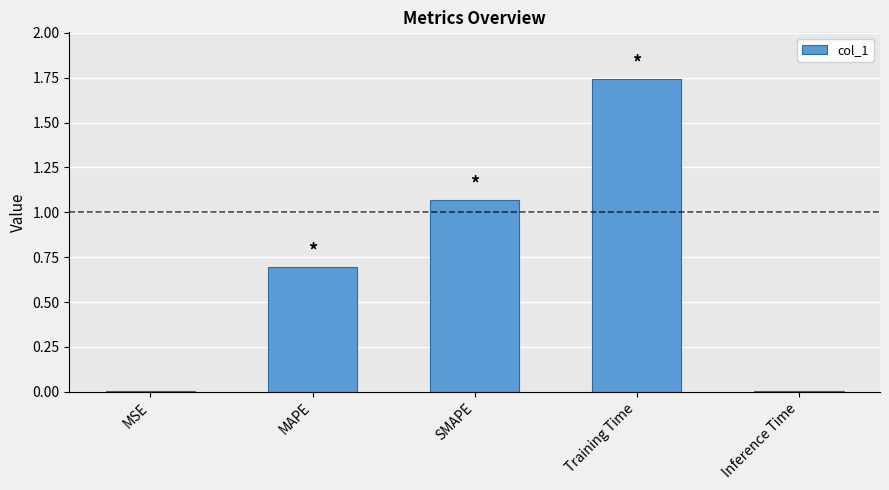

What is the average value?

0.7